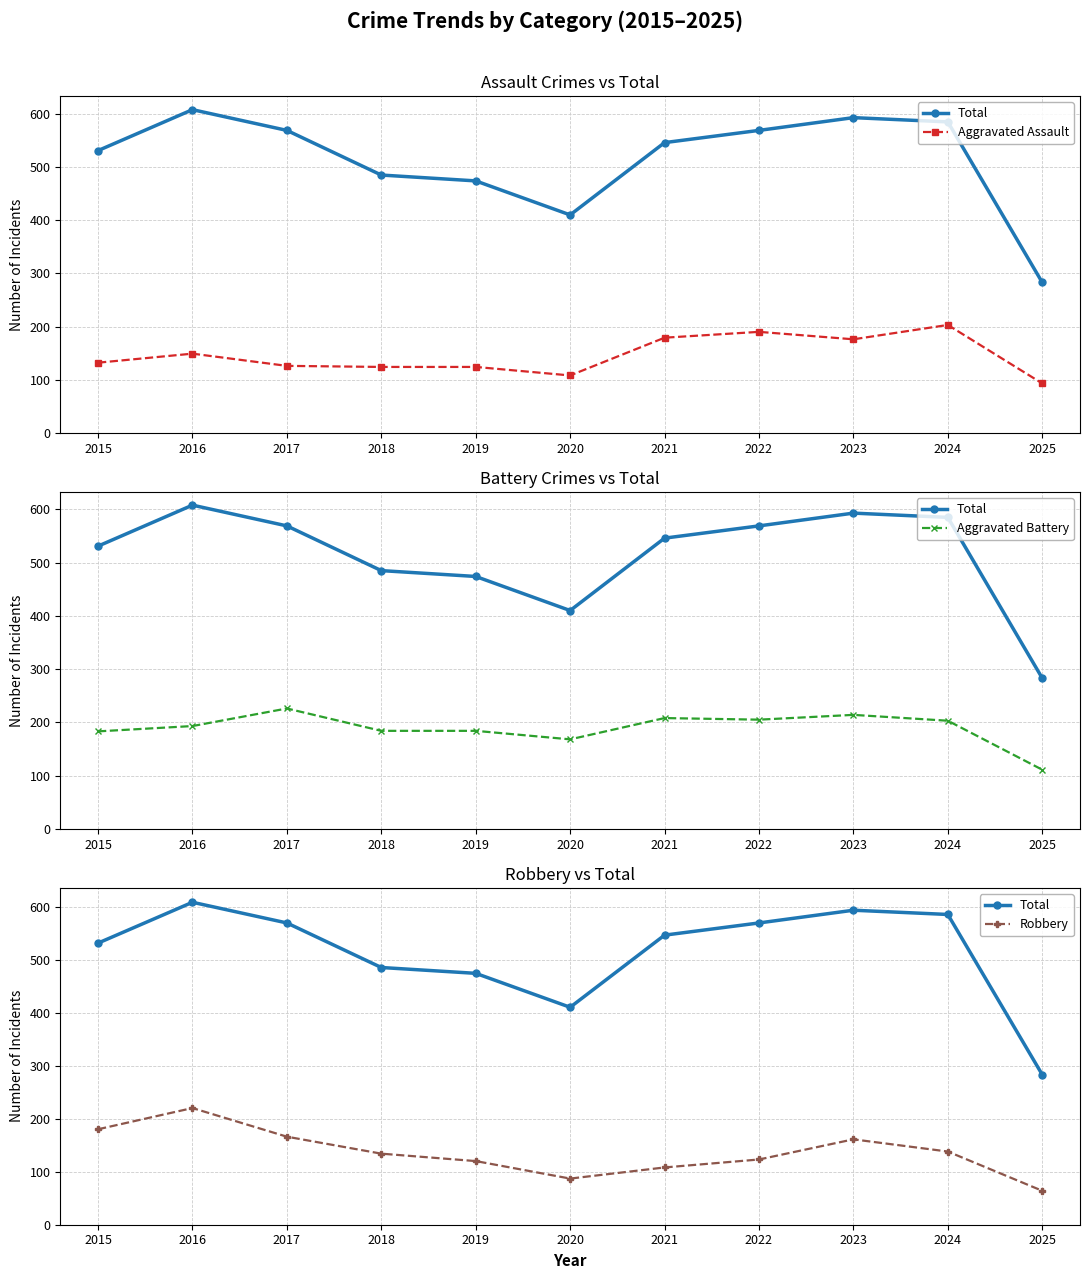

What is the value of the Aggravated Assault point at the 8th from the left?

190